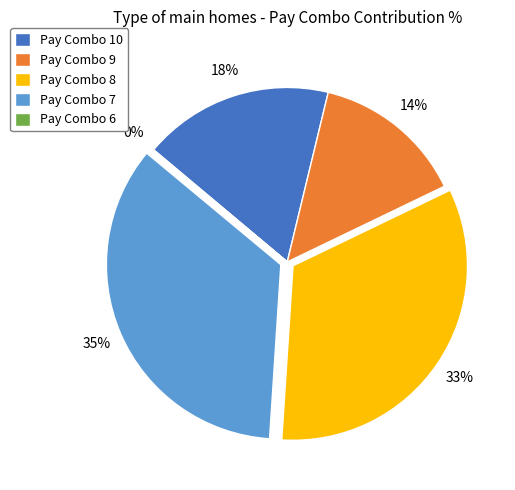

To the nearest percent, what is the difference between the Pay Combo 10 and Pay Combo 7 slice percentages?

17%